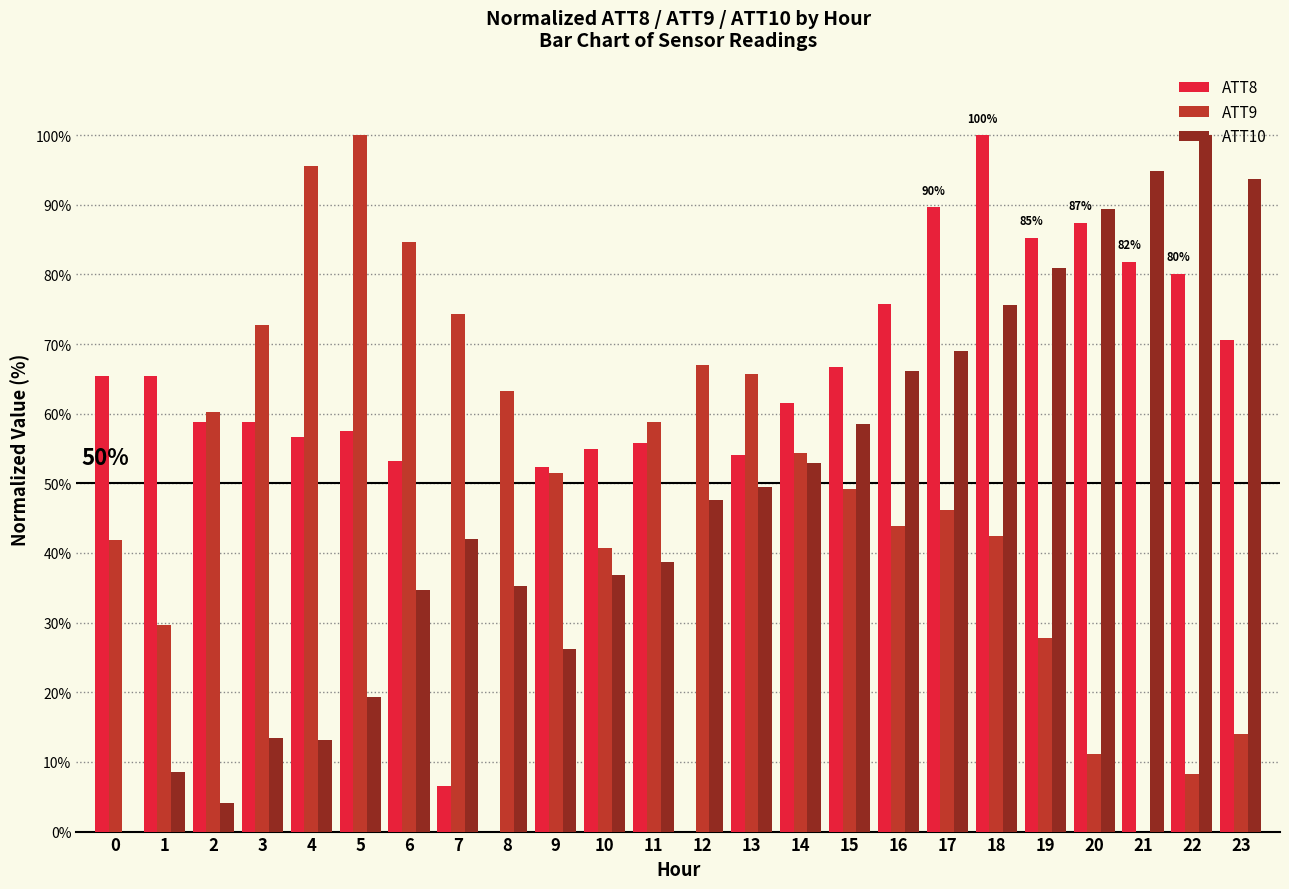

Read the ATT8 value at 16.

75.8